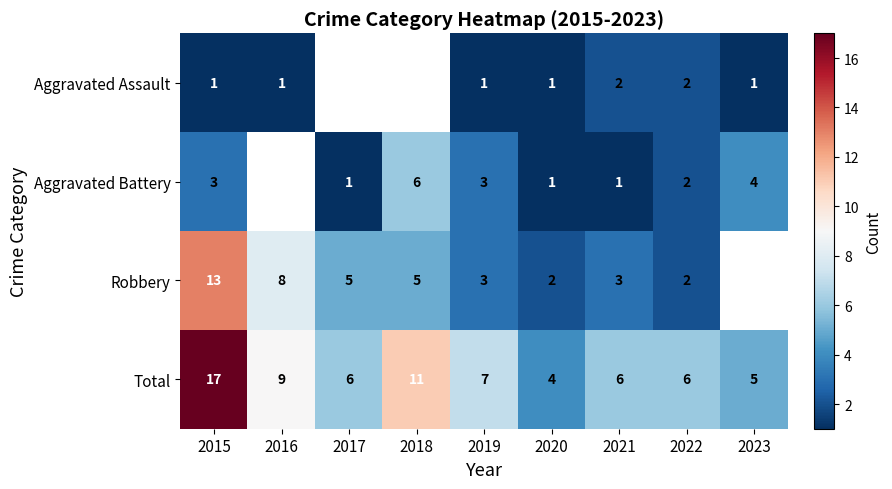

Is the value of Total at 2018 greater than the value of Robbery at 2020?

Yes